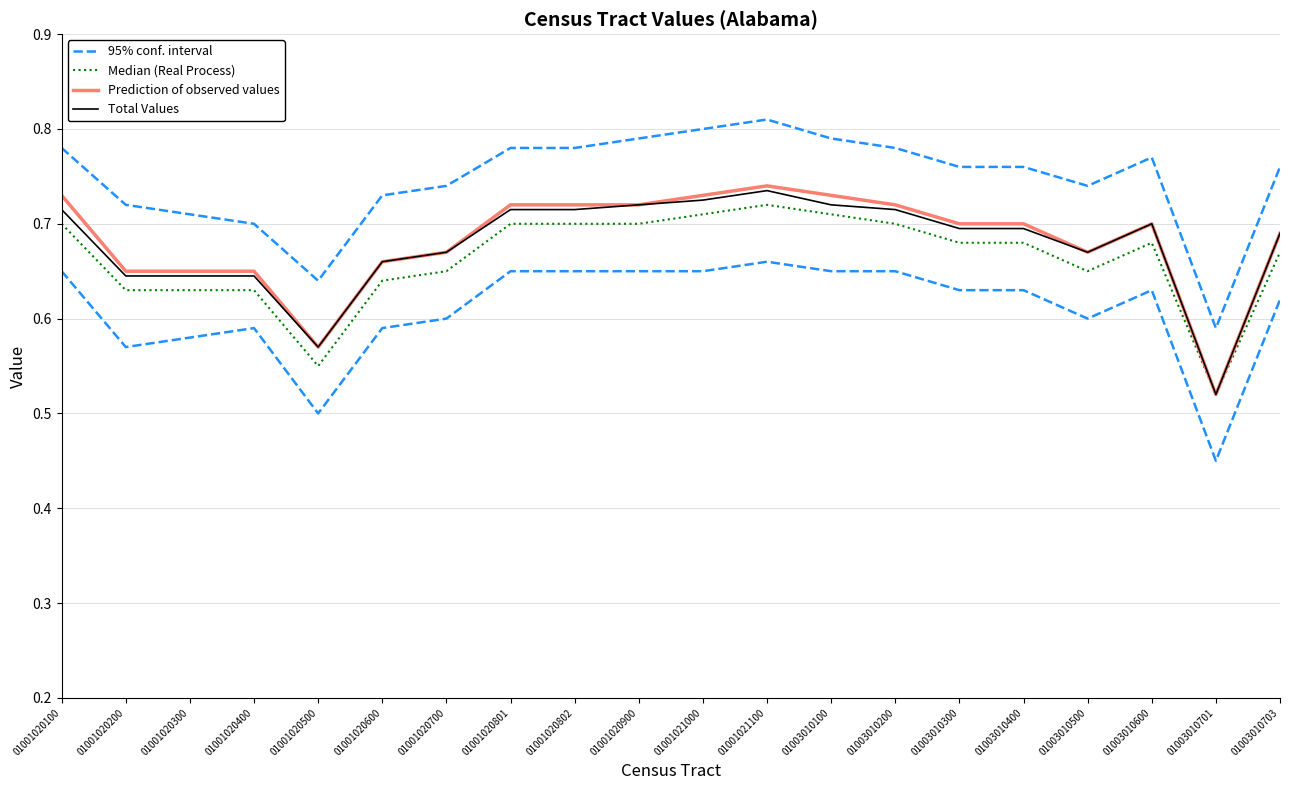

What is the total value across all series at 01003010701?

2.1